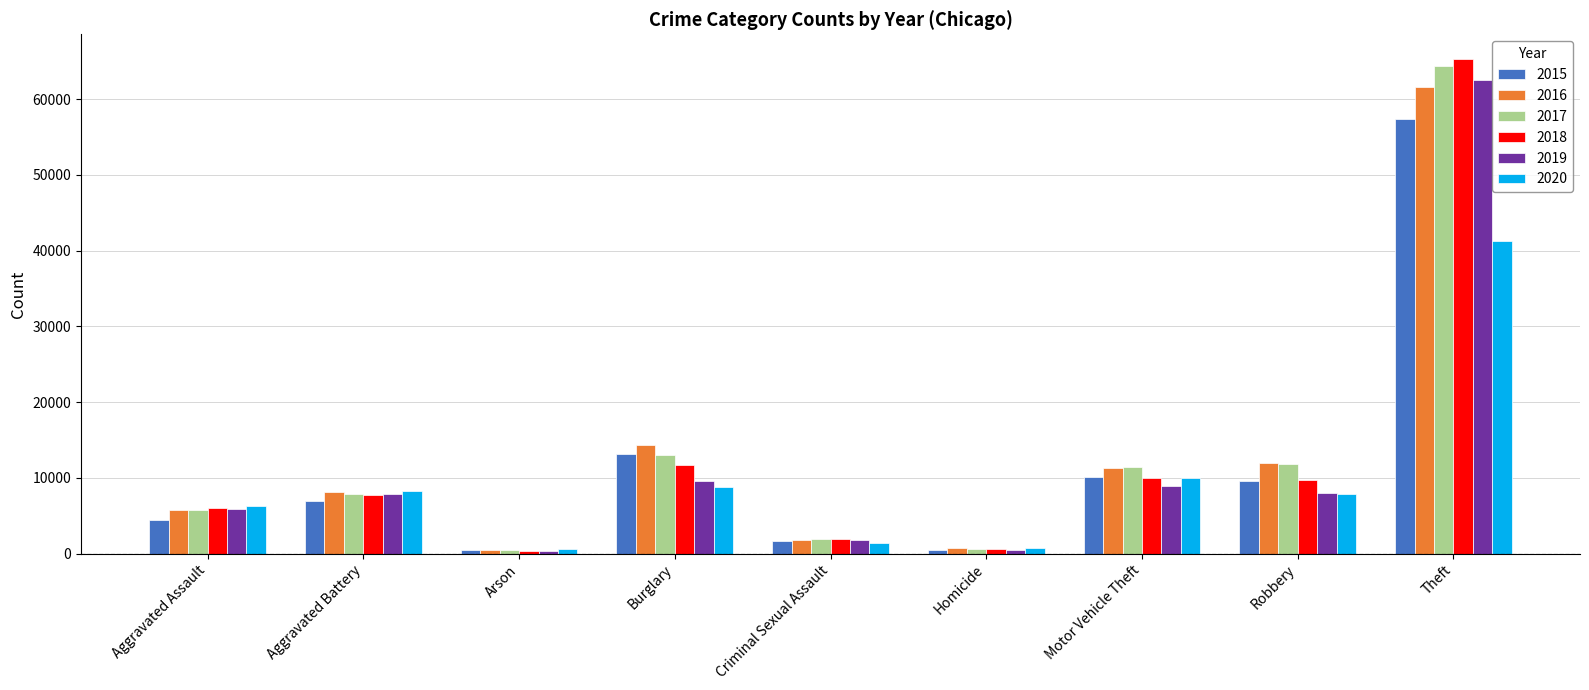

What is the minimum value for 2020?

589